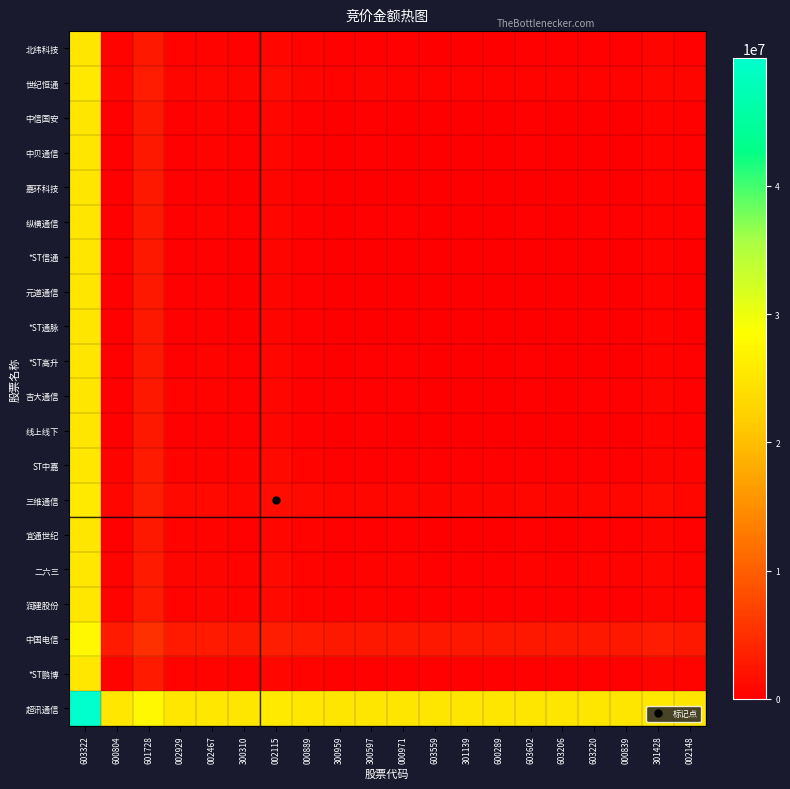

Rank the series by their maximum value, from lowest to highest.

*ST信通, *ST通脉, 元道通信, 嘉环科技, 线上线下, 中贝通信, 中信国安, *ST高升, 纵横通信, 吉大通信, 宜通世纪, 北纬科技, *ST鹏博, ST中嘉, 润建股份, 二六三, 世纪恒通, 三维通信, 中国电信, 超讯通信